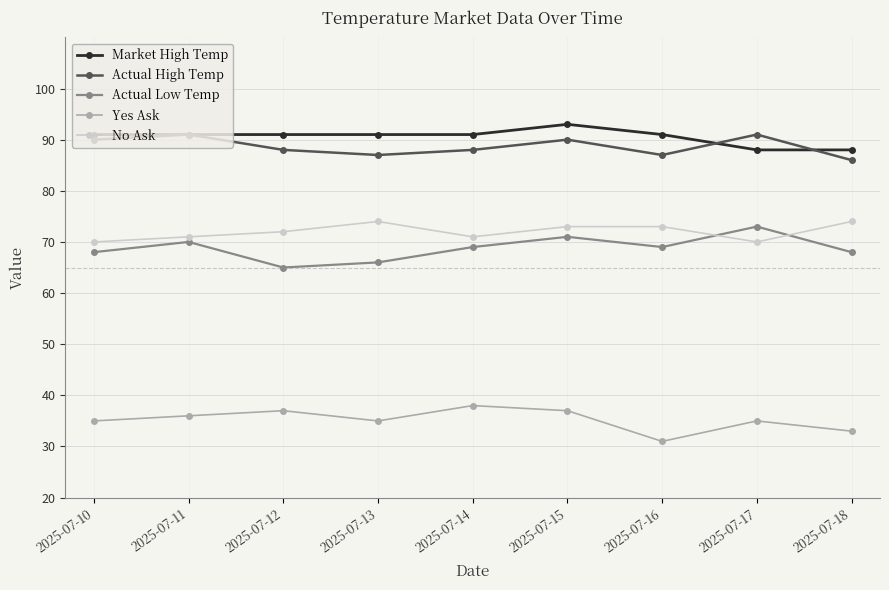

What is the minimum value for Yes Ask?

31